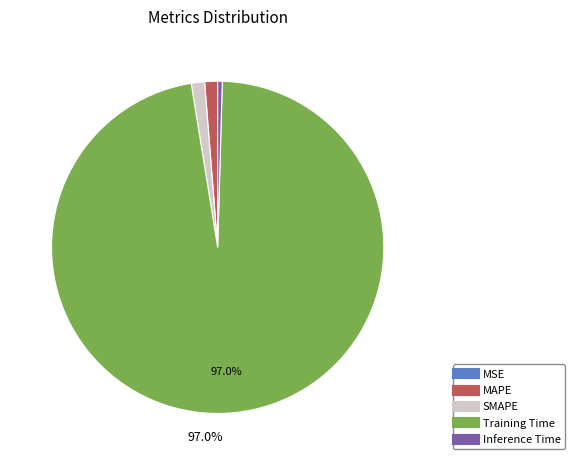

Which category accounts for the majority?

Training Time